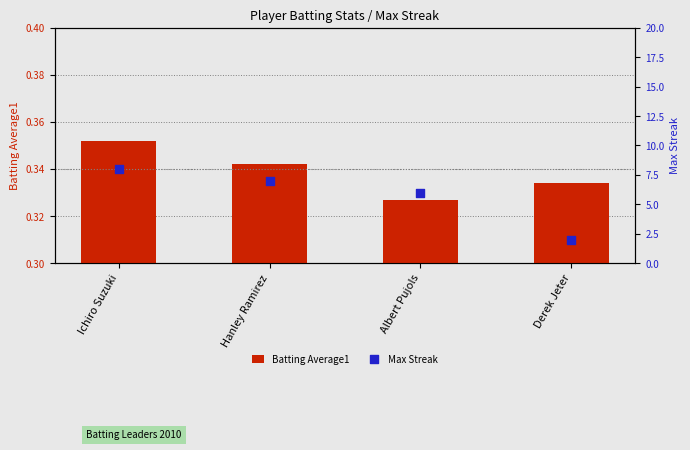

What are all the series names shown in the legend?

Batting Average1, Max Streak